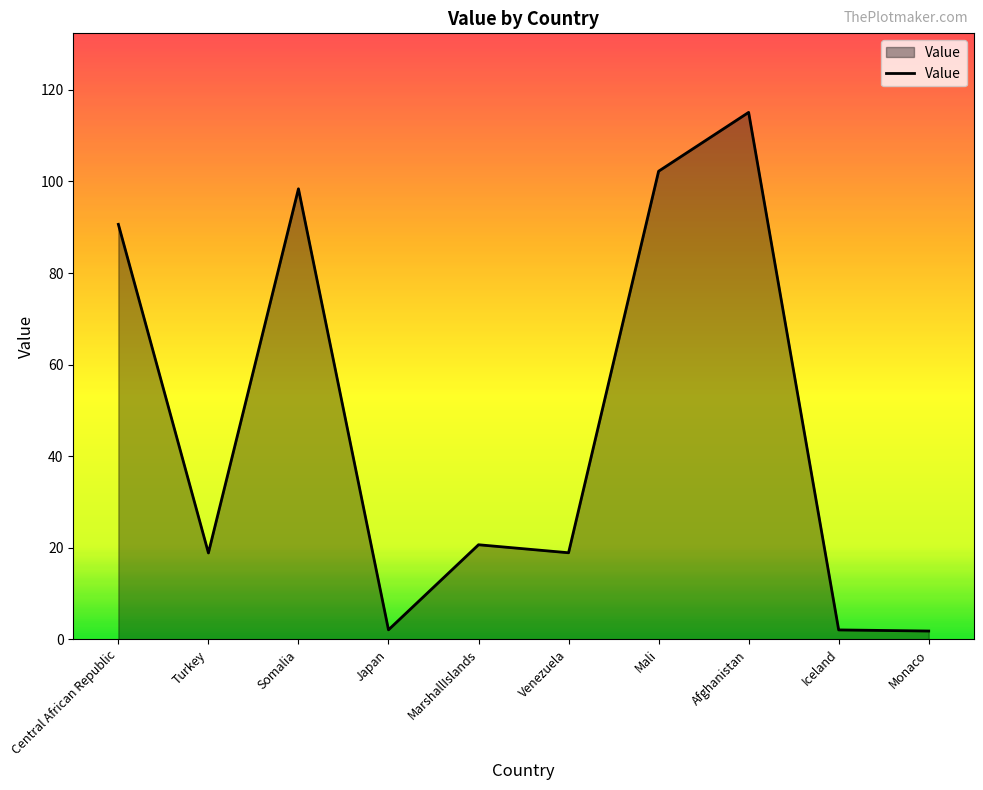

At which category does the chart reach its peak across all series?

Afghanistan